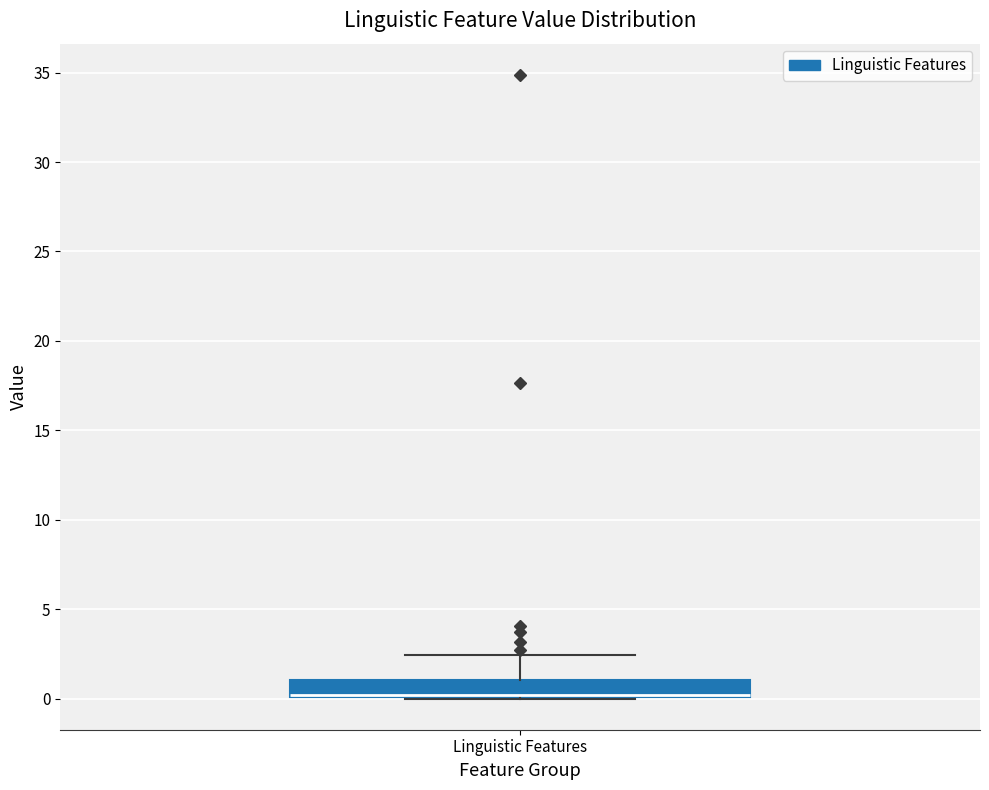

Read this box plot against the y-axis: the position of the median line, the range covered by the box, and the ends of both whiskers. The values are not printed on the chart, so give them approximately, as read against the axis.

median 0.0 (just above the box's lower edge), box 0.0 to 1.0, whiskers 0.0 to 2.5